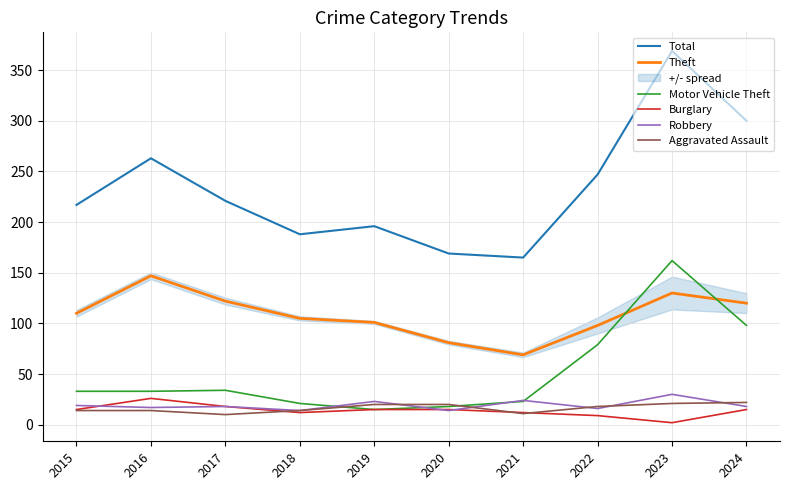

What is the total value across all series at 2023?

714